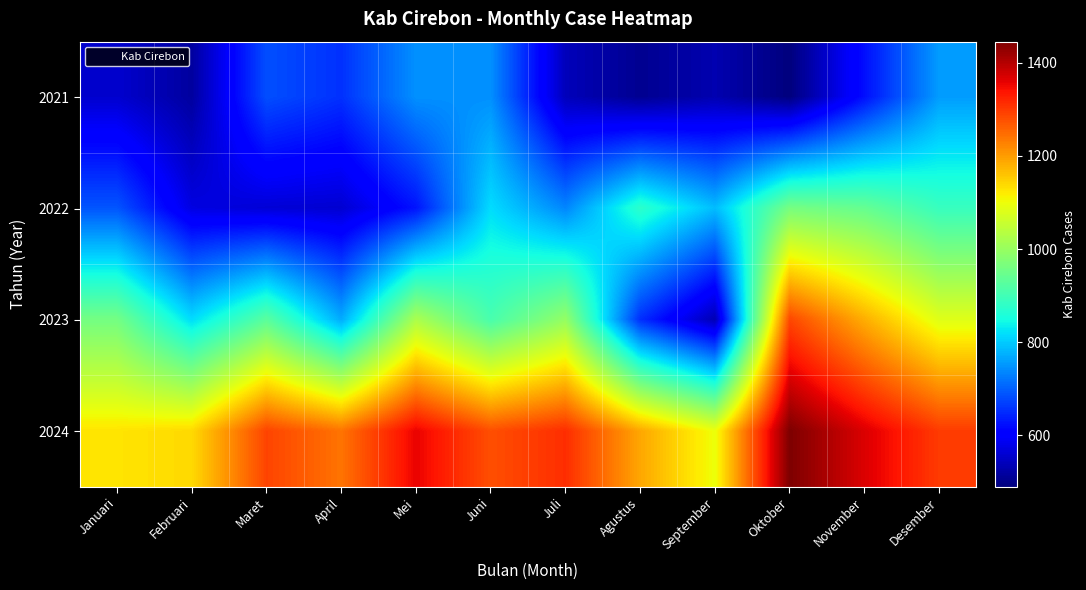

What is the difference between the highest and lowest values at Mei?

728